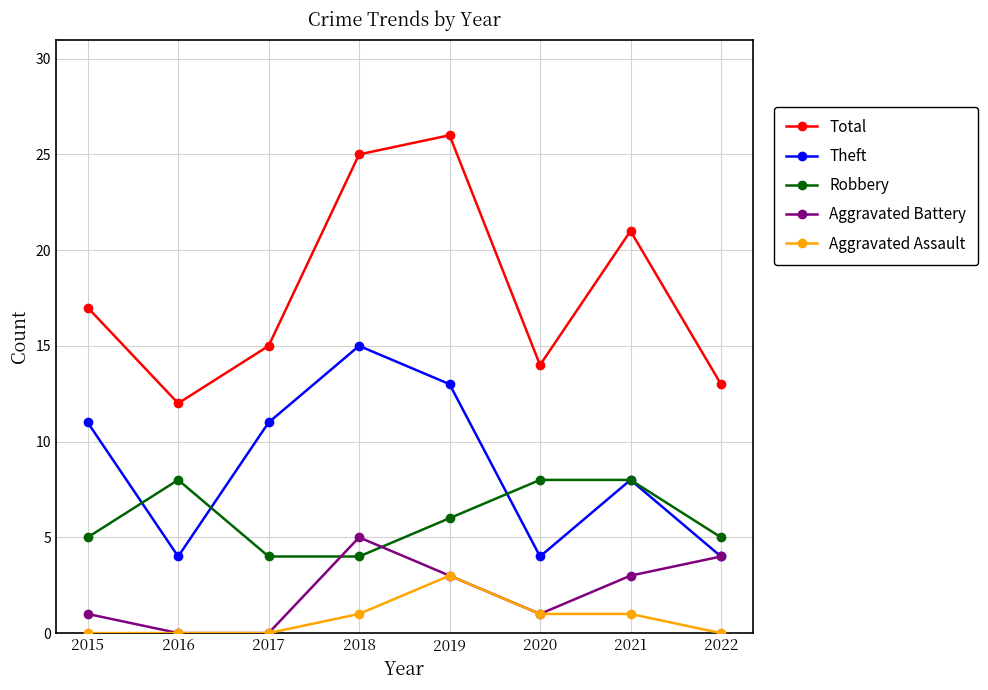

Reading left to right, extract all data points from this chart.

Total: 2015=17	2016=12	2017=15	2018=25	2019=26	2020=14	2021=21	2022=13
Theft: 2015=11	2016=4	2017=11	2018=15	2019=13	2020=4	2021=8	2022=4
Robbery: 2015=5	2016=8	2017=4	2018=4	2019=6	2020=8	2021=8	2022=5
Aggravated Battery: 2015=1	2016=0	2017=0	2018=5	2019=3	2020=1	2021=3	2022=4
Aggravated Assault: 2015=0	2016=0	2017=0	2018=1	2019=3	2020=1	2021=1	2022=0